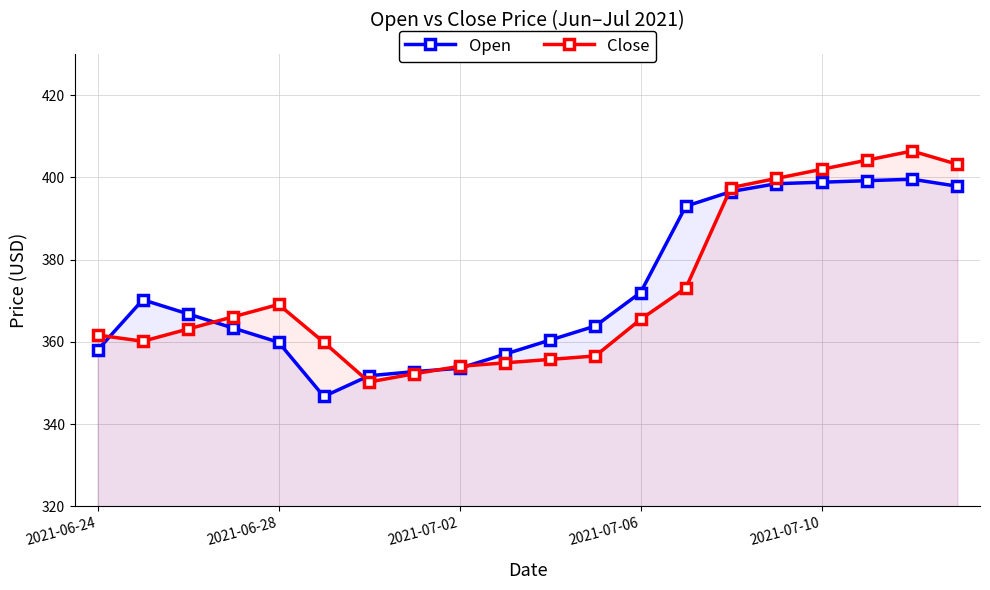

What is the lowest value of the Close series?

350.2